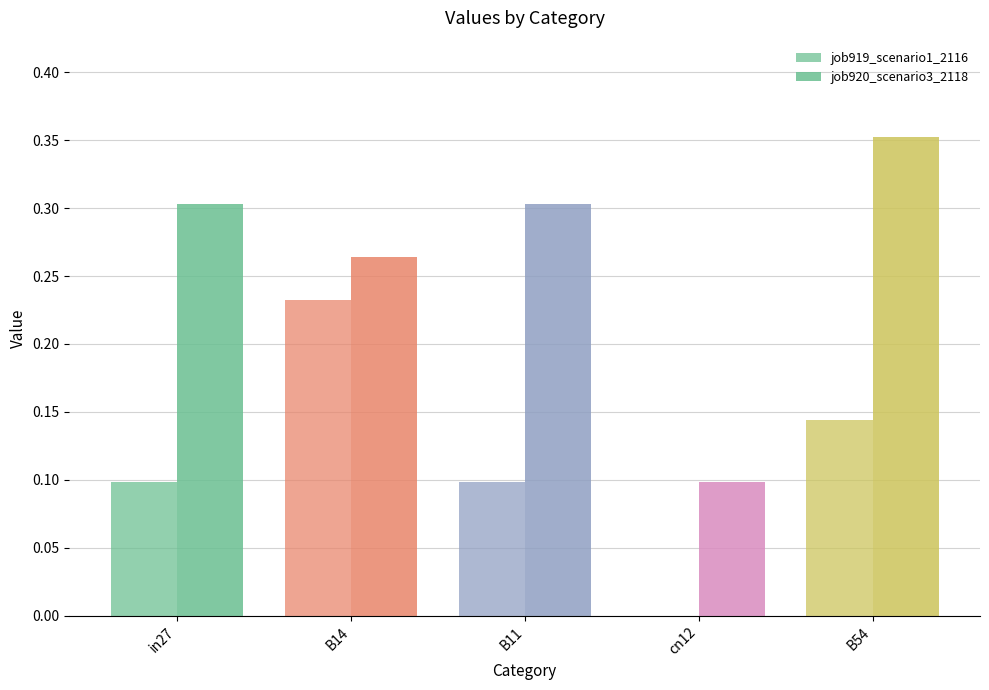

How many groups of bars are there?

5